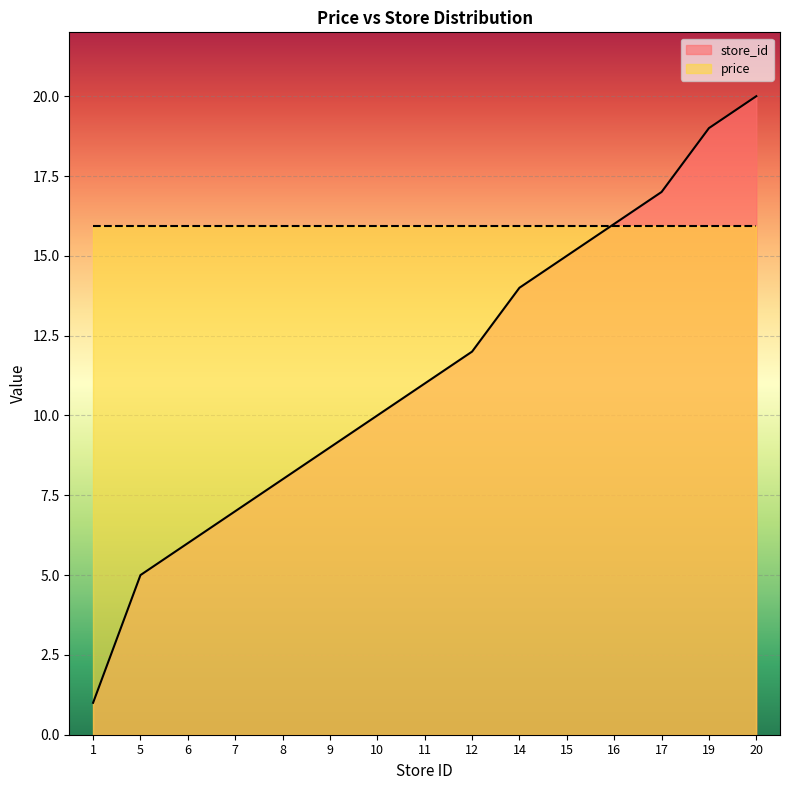

List the labels in order of value, largest first.

20, 19, 17, 16, 15, 14, 12, 11, 10, 9, 8, 7, 6, 5, 1